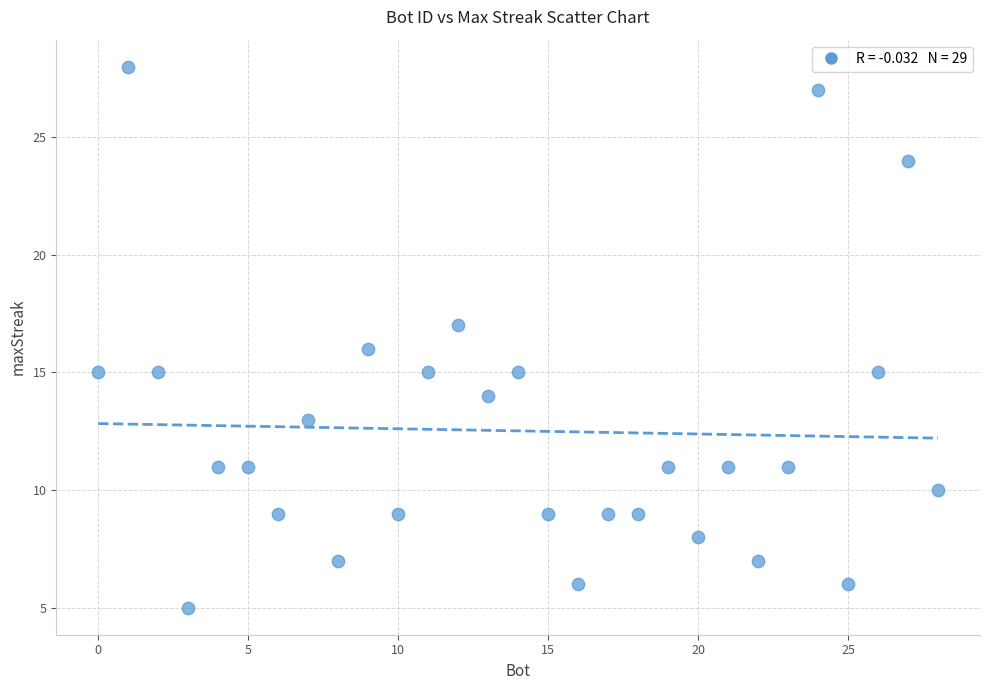

What is the range of X values (max minus min)?

28